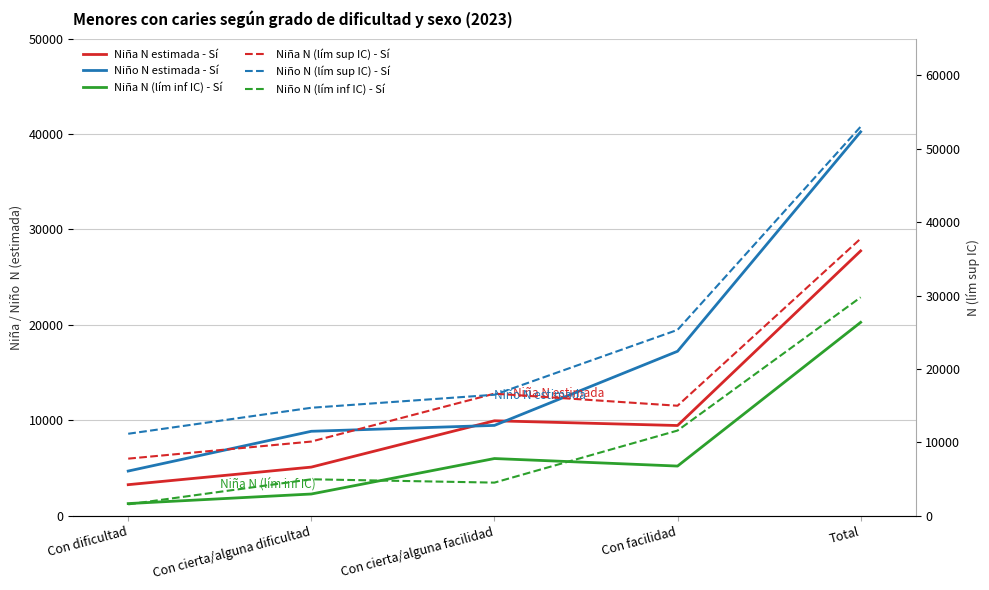

Which series has the largest range (max minus min)?

Niño N (lím sup IC) - Sí